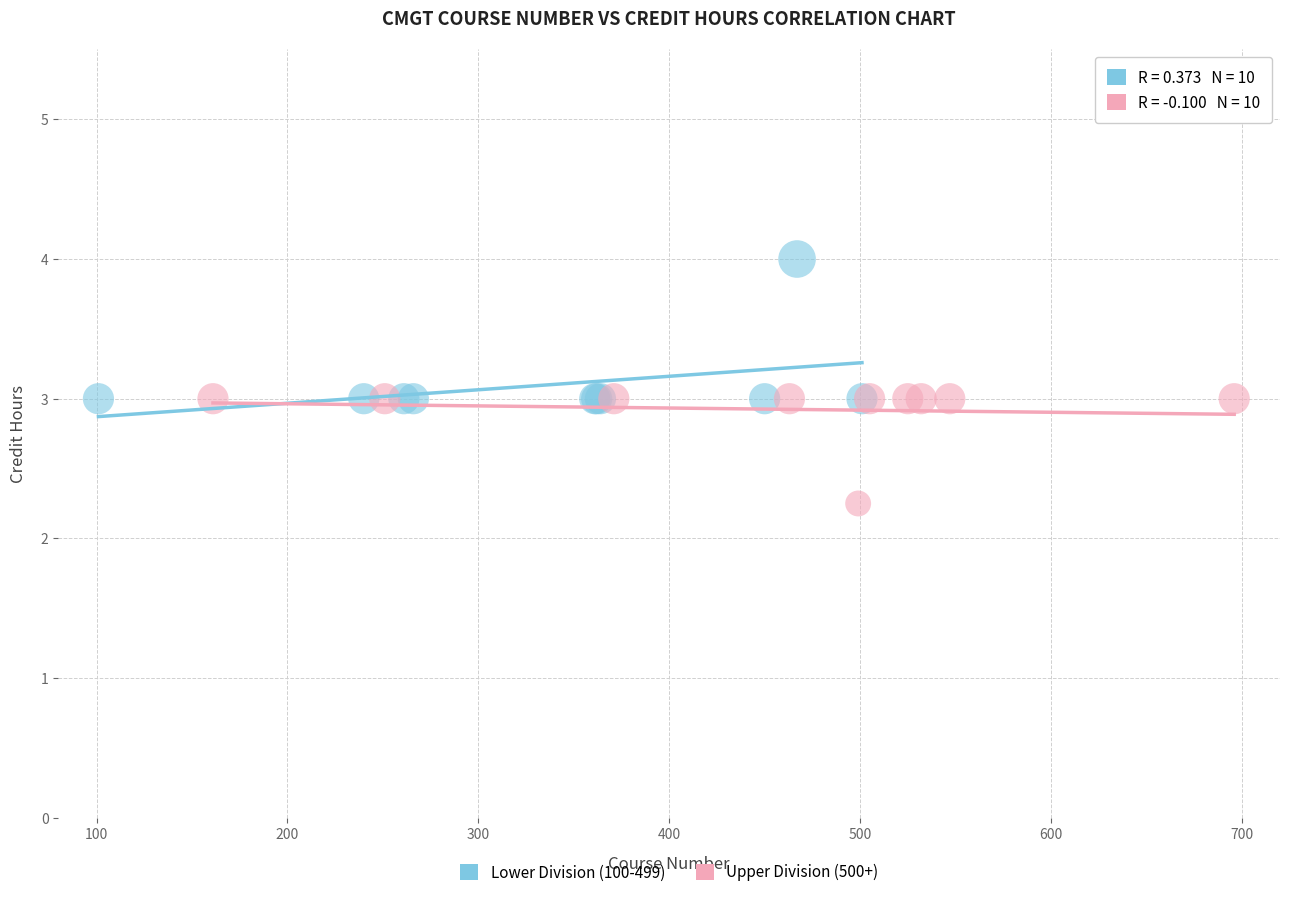

Which series reaches the maximum Y coordinate?

Lower Division (100-499)